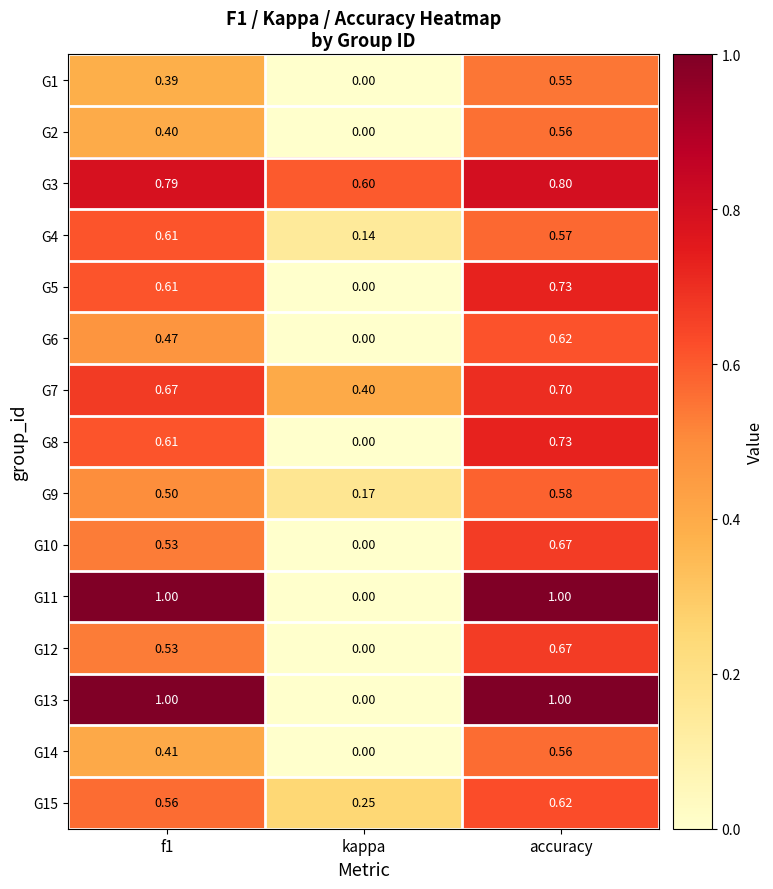

At which category is the sum across all series the highest?

accuracy